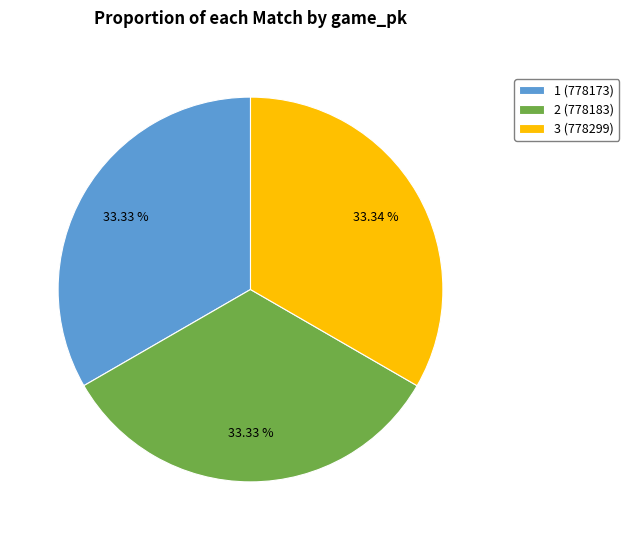

Is 3 (778299) the majority of the pie?

No